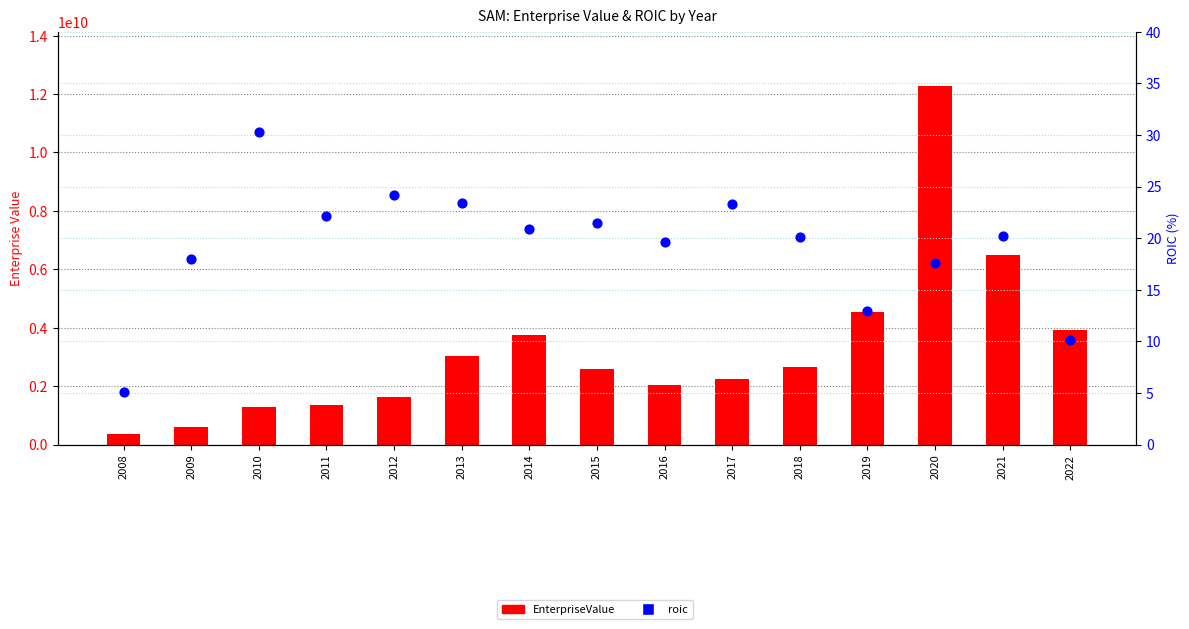

Which series has the largest total across all categories?

EnterpriseValue